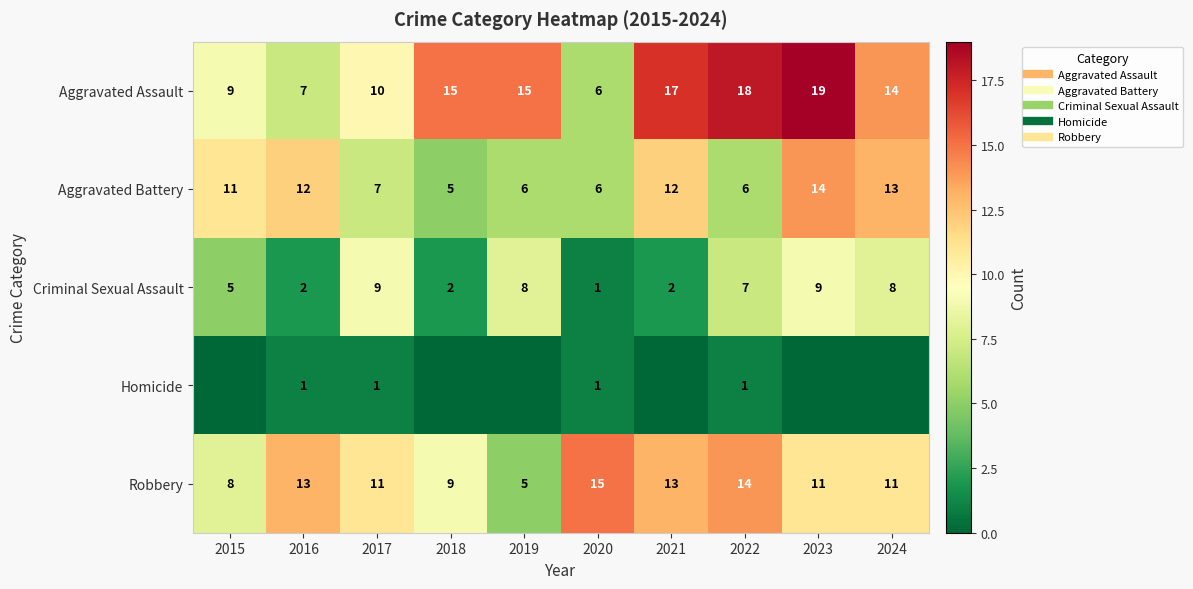

At 2016, list the series in order from smallest to largest.

Homicide, Criminal Sexual Assault, Aggravated Assault, Aggravated Battery, Robbery